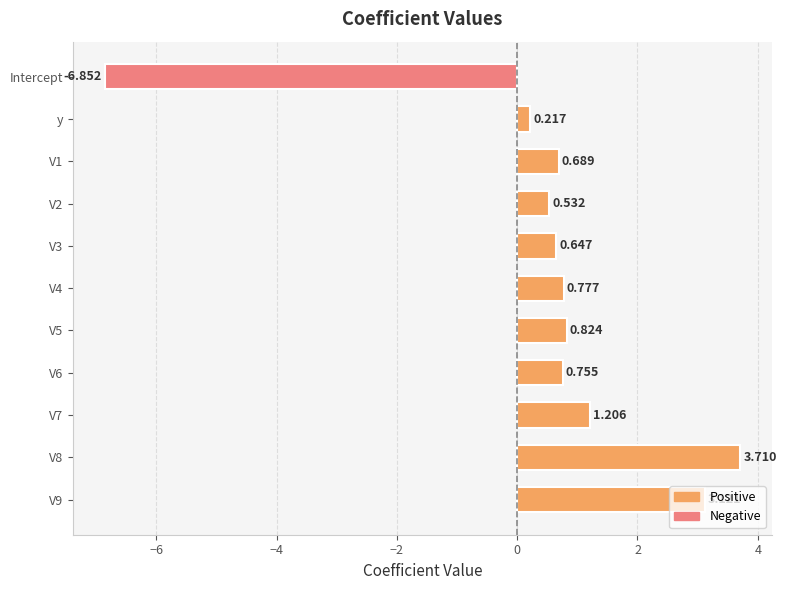

Which category has the lowest value across all series?

Intercept